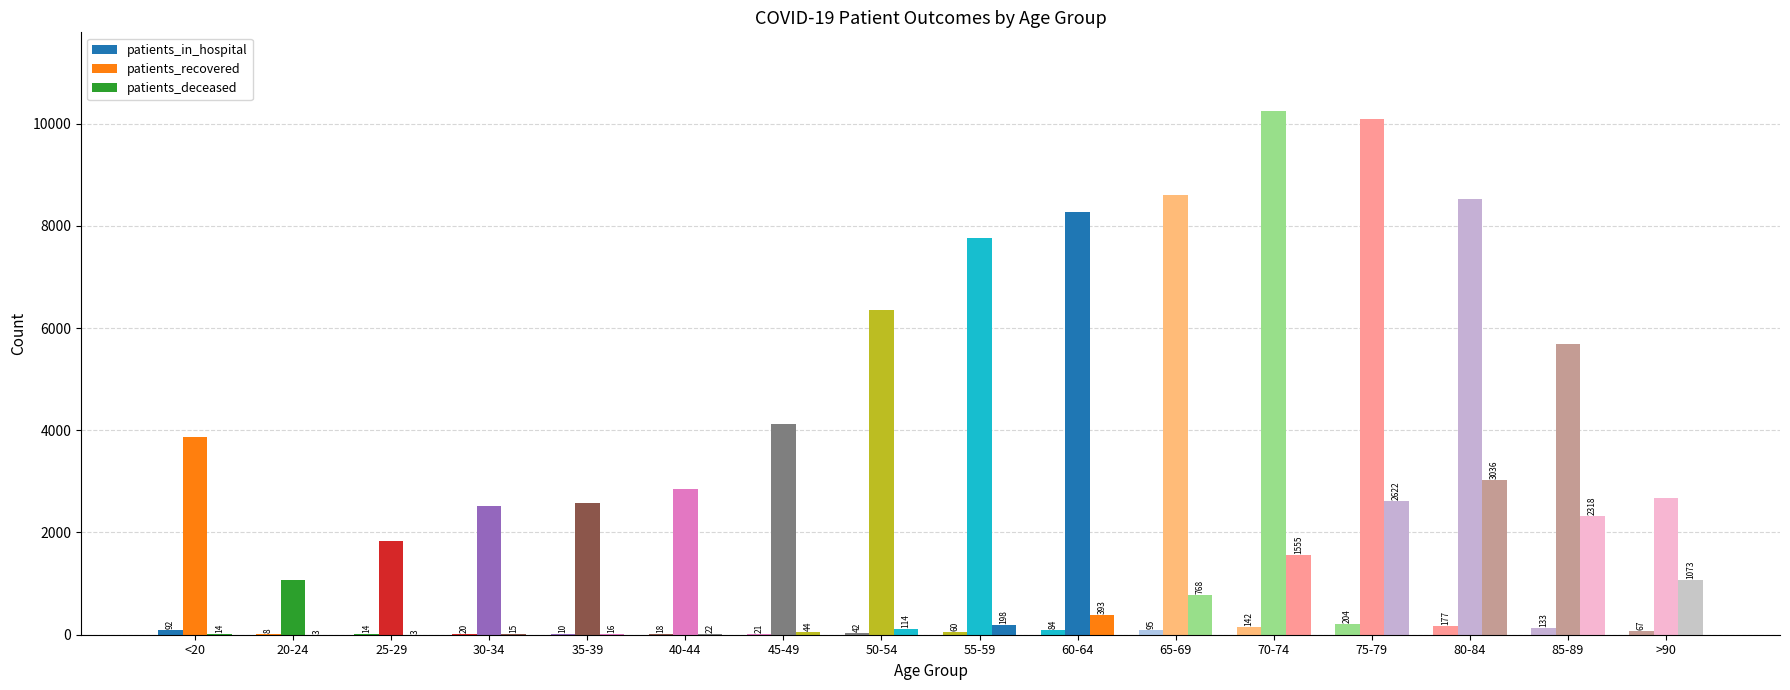

How many groups of bars are there?

16